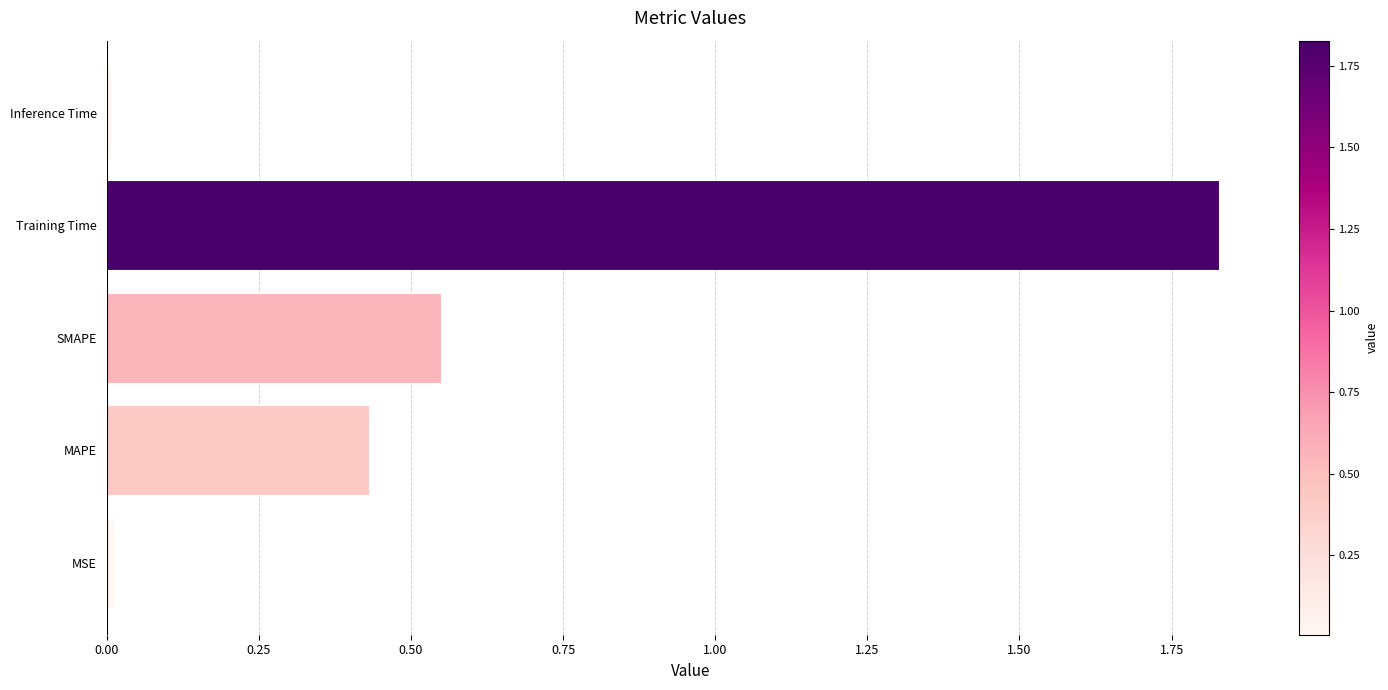

What is the sum of all values?

2.8